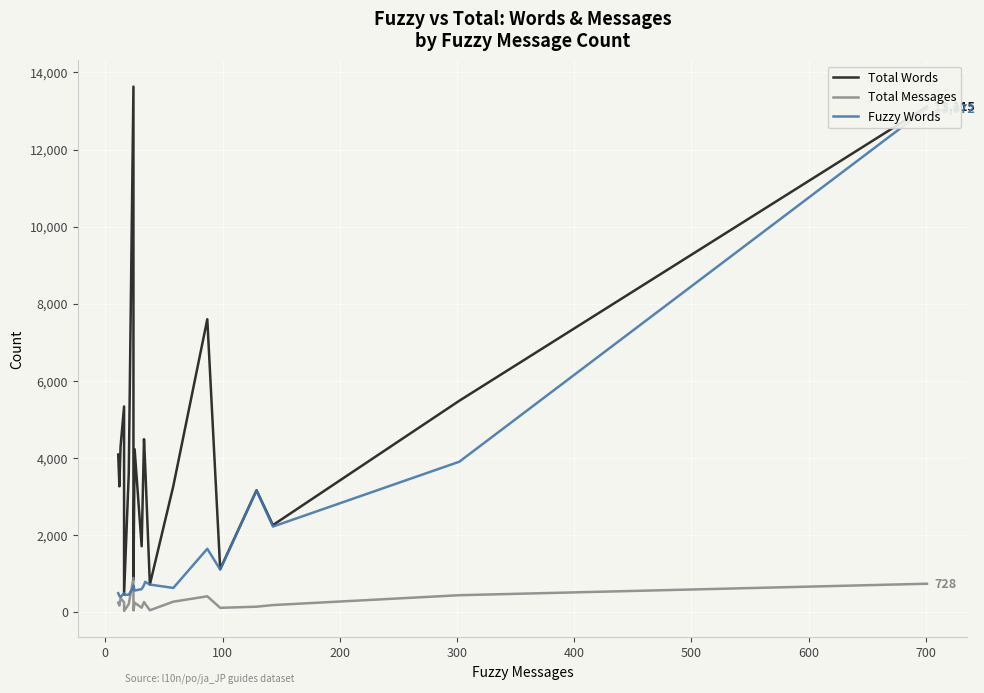

Rank the series at 100 from lowest to highest value.

Total Messages, Fuzzy Words, Total Words